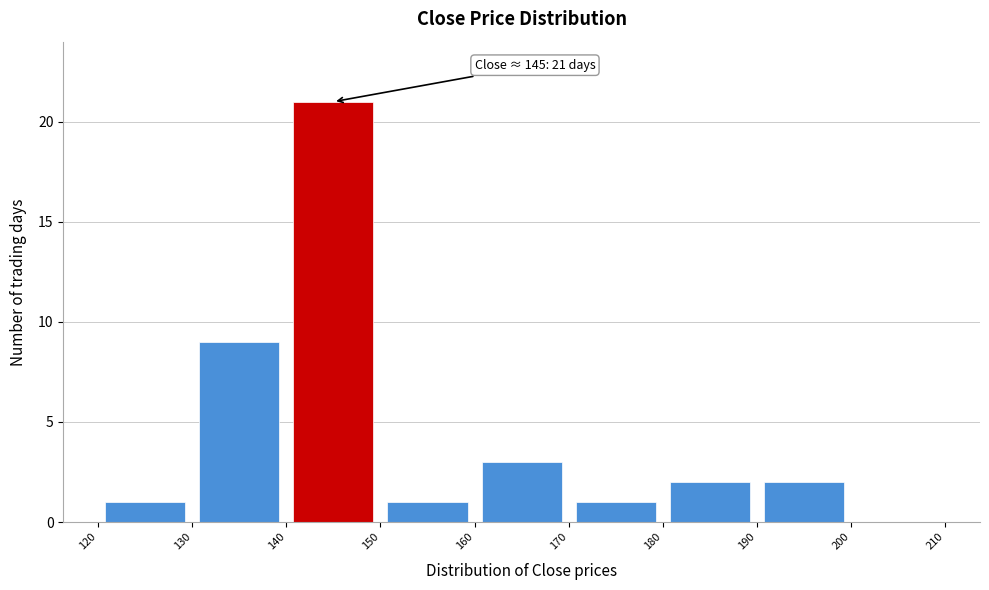

Over which range of the x-axis is the bar tallest?

140 to 150